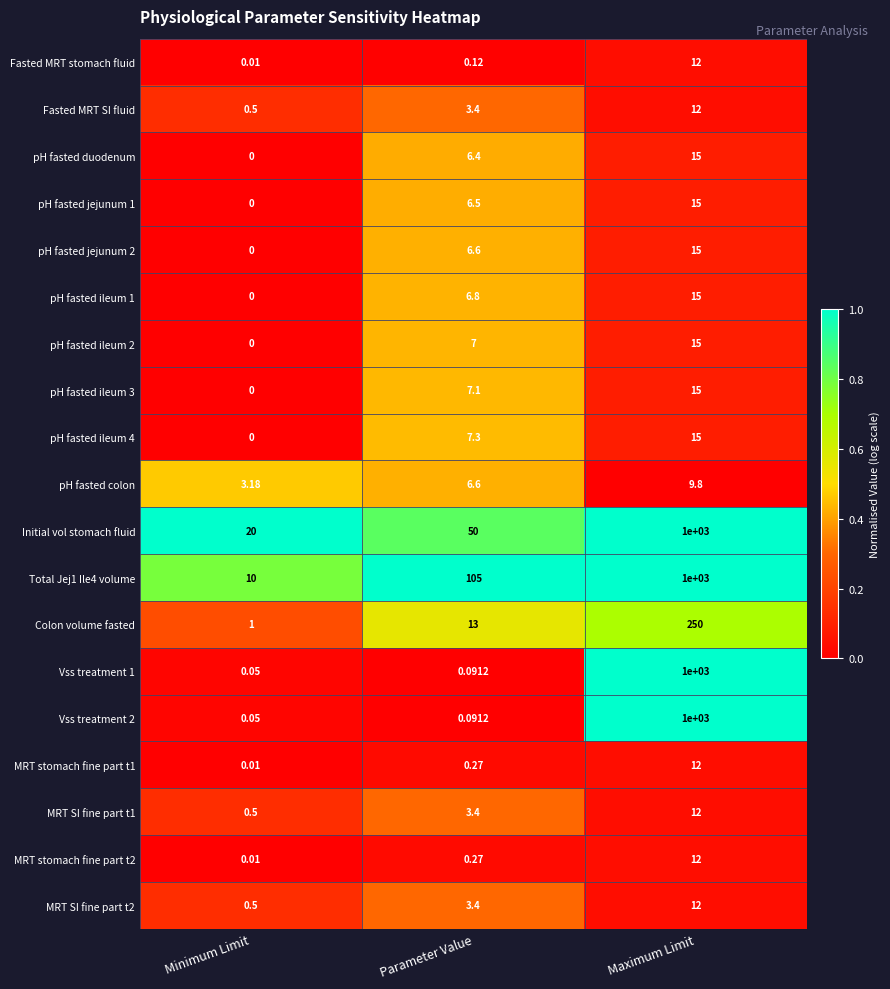

At which category is the sum across all series the highest?

Maximum Limit